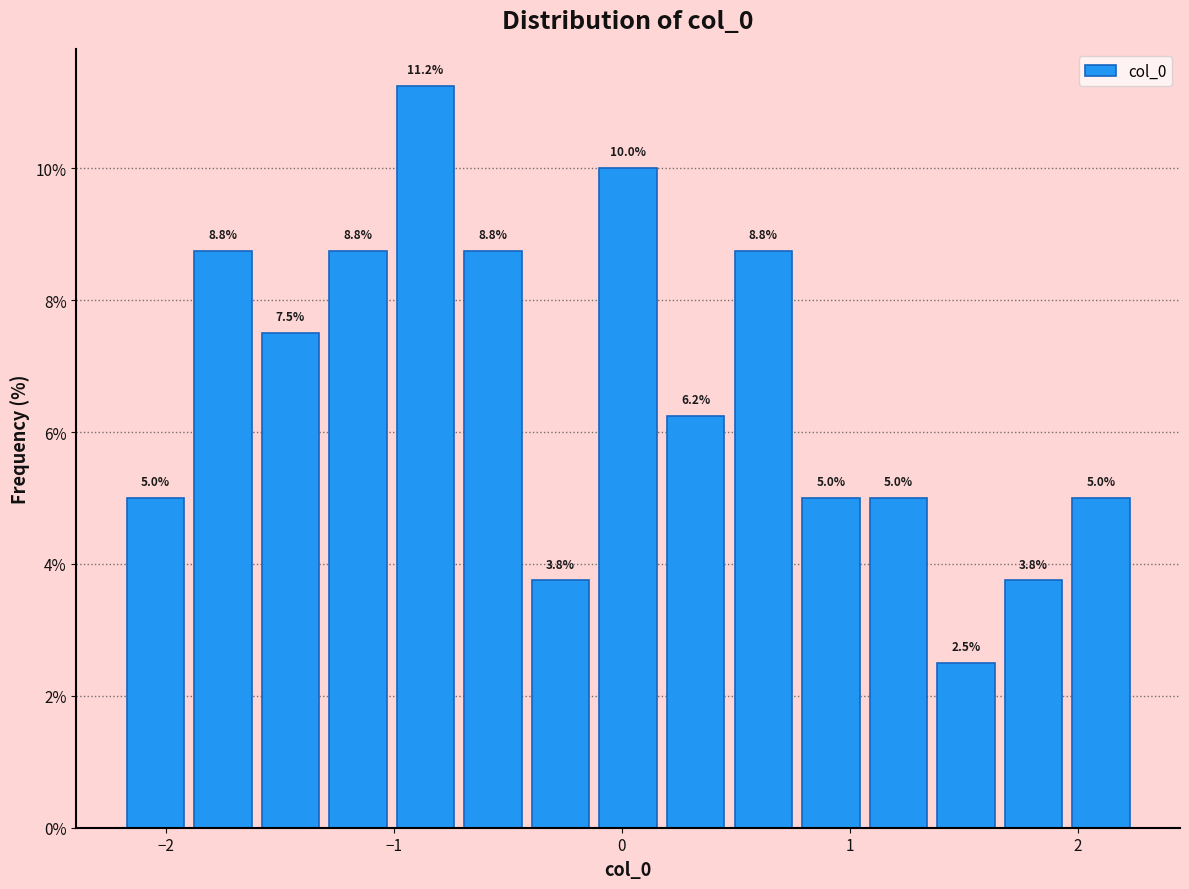

Read against the x-axis, roughly where is the centre of the tallest bar?

-0.9